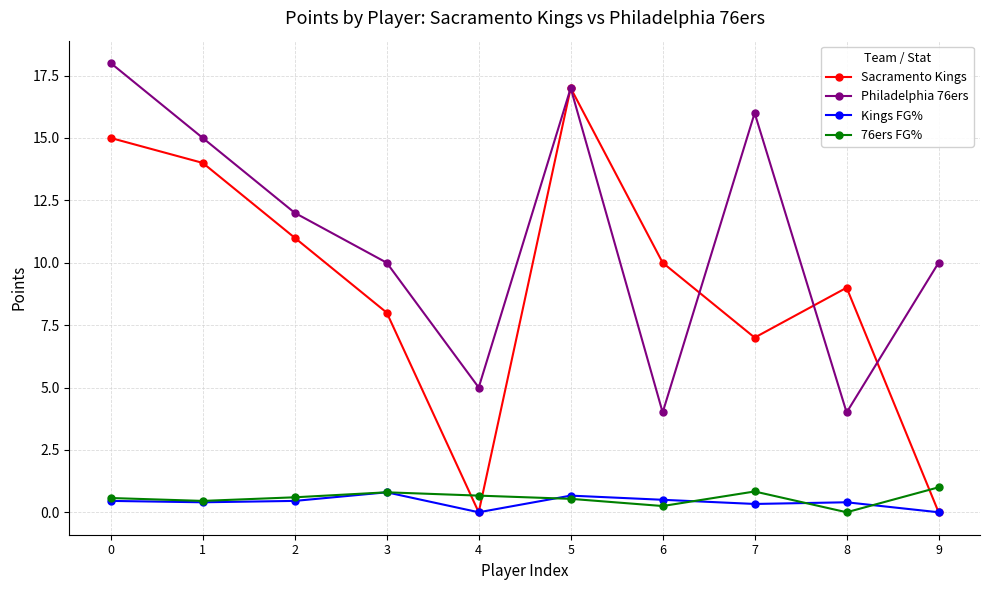

Which series has the largest range (max minus min)?

Sacramento Kings